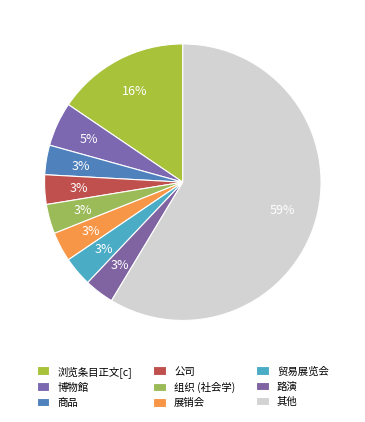

How many slices are in this pie chart?

9